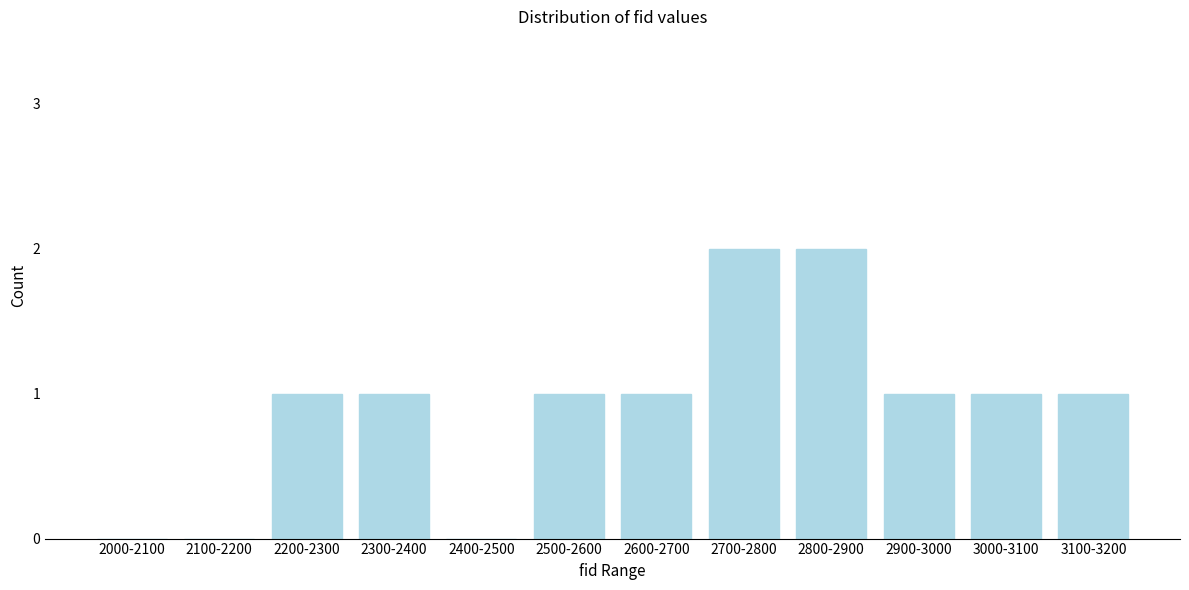

Reading right to left, what are all the values shown in this chart?

3100-3200=1	3000-3100=1	2900-3000=1	2800-2900=2	2700-2800=2	2600-2700=1	2500-2600=1	2400-2500=0	2300-2400=1	2200-2300=1	2100-2200=0	2000-2100=0